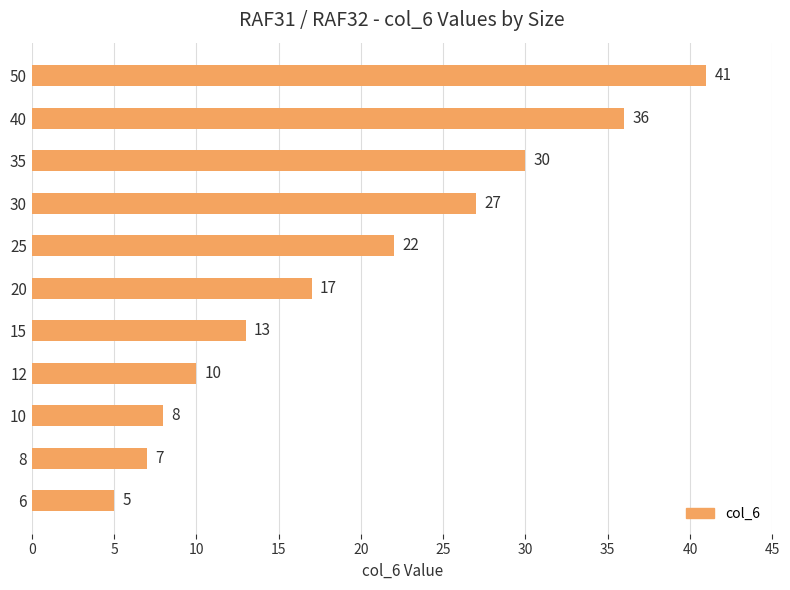

Is it true that the value at 25 is 5?

False